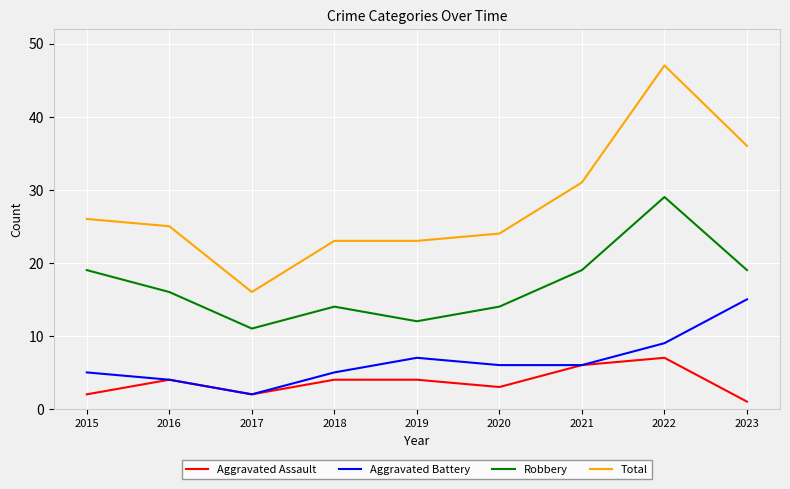

Count the number of categories in the chart.

9